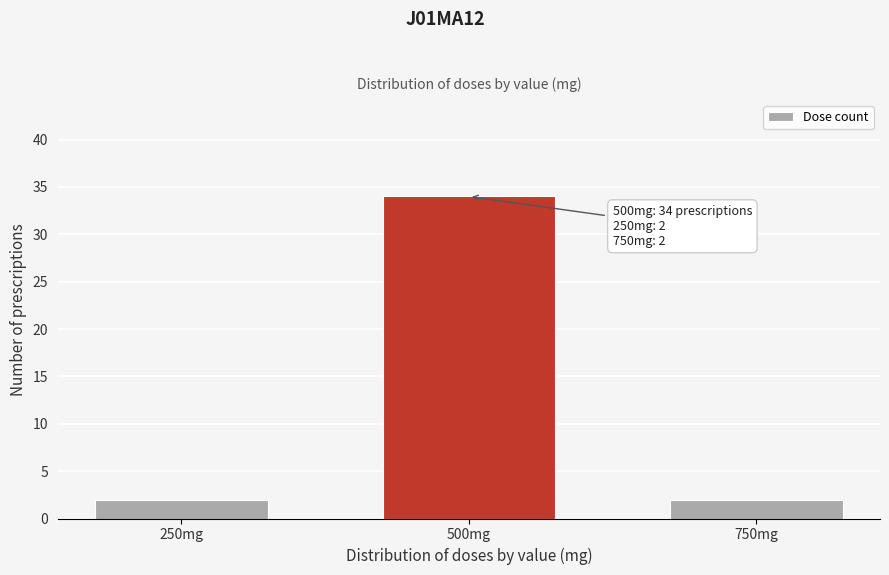

Reading right to left, extract all data points from this chart.

2	34	2